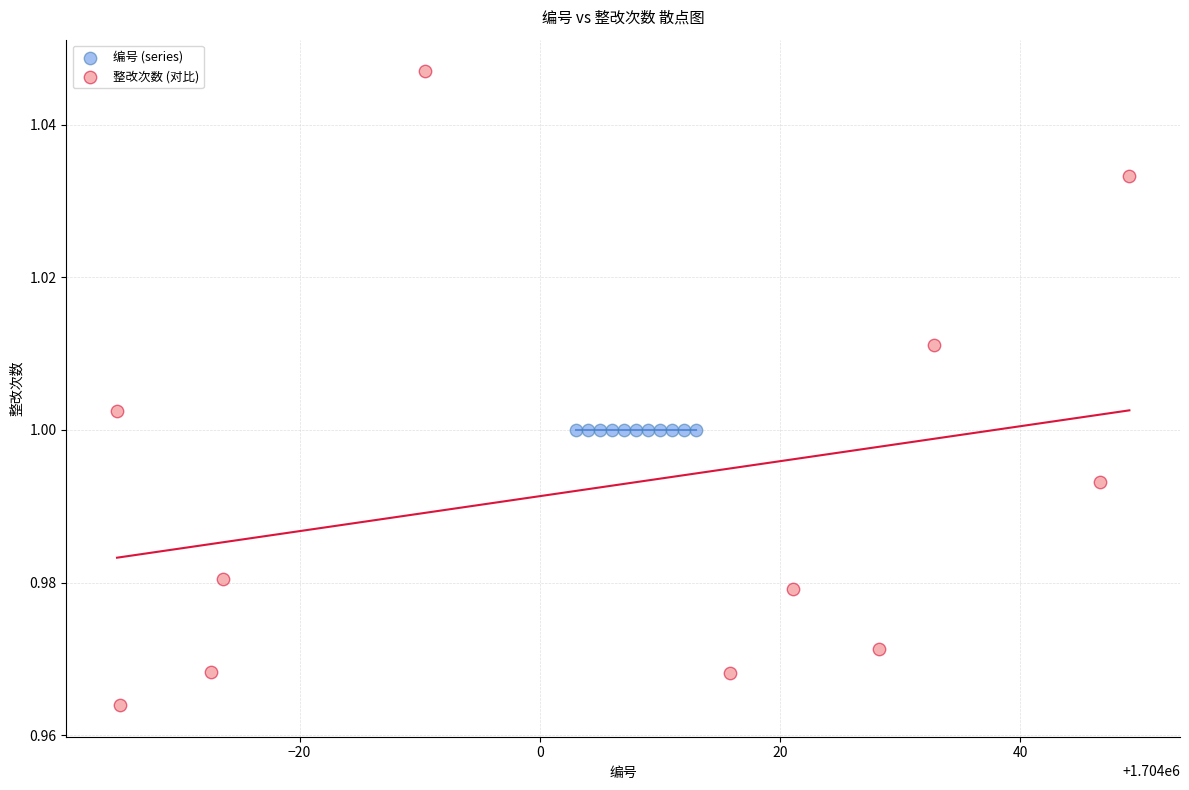

Which series contains the lowest Y value?

整改次数 (对比)